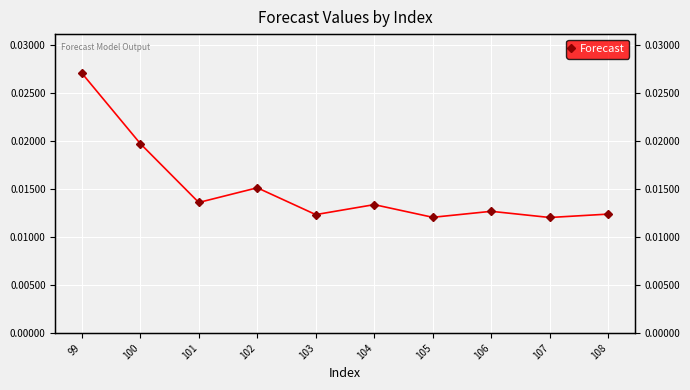

Where is the data nearest to the value 0?

107